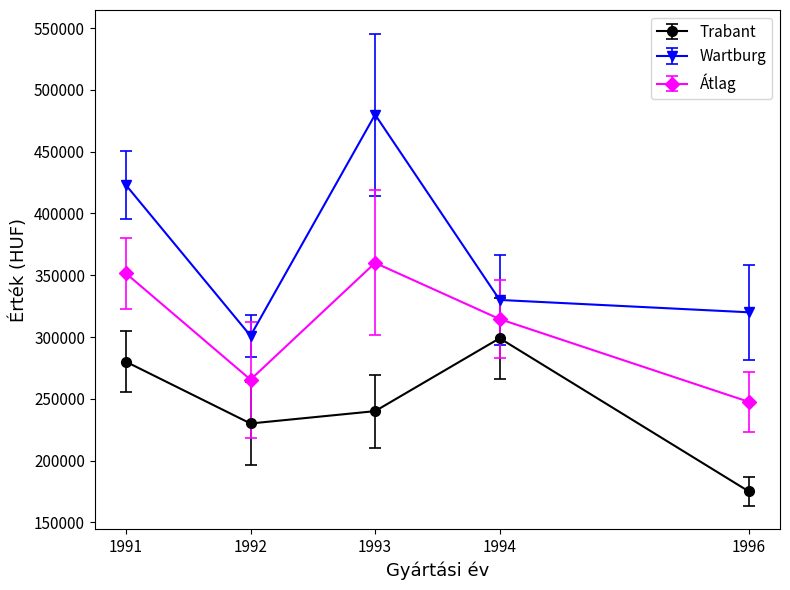

The Wartburg series shows 410507 at 1992. True or false?

False